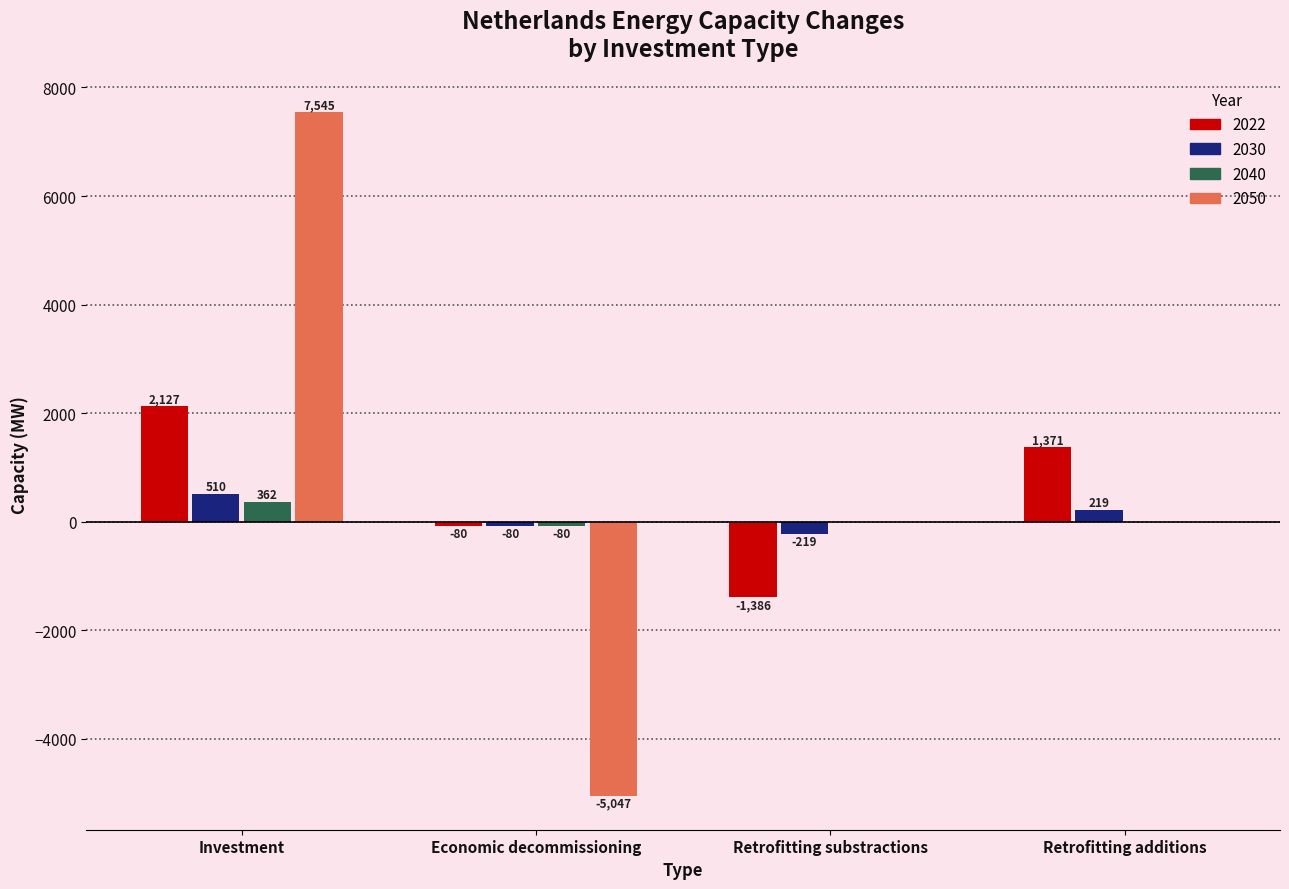

Which label corresponds to the largest value in the chart?

Investment